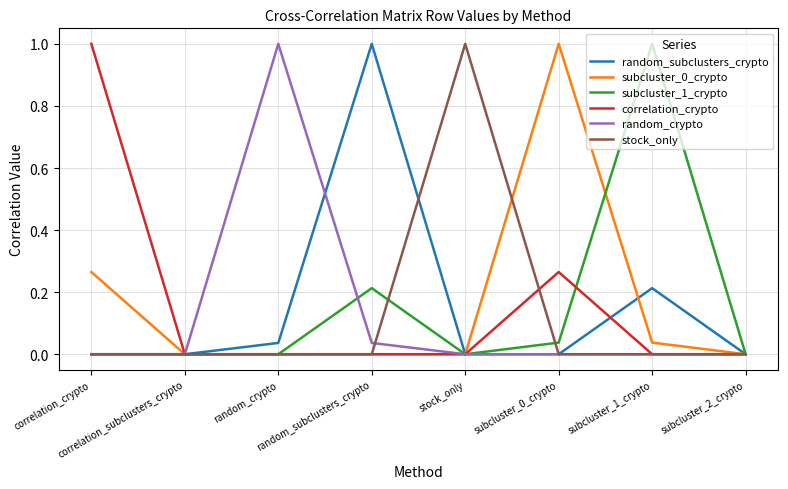

The value of correlation_crypto at subcluster_2_crypto is 0.0. True or false?

True